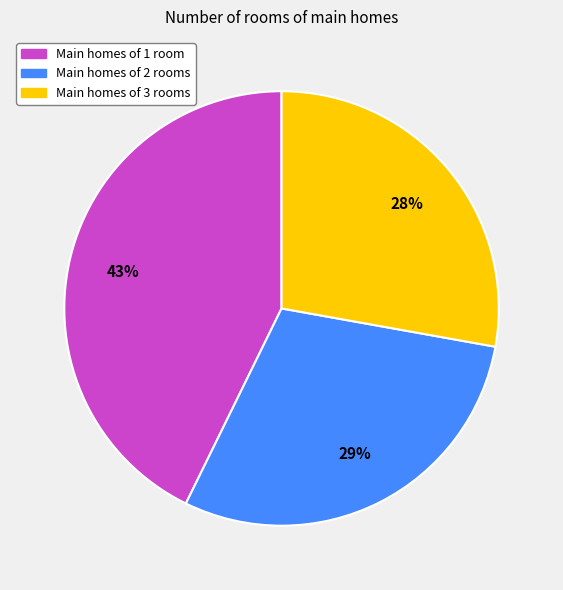

Does any single category account for the majority?

No